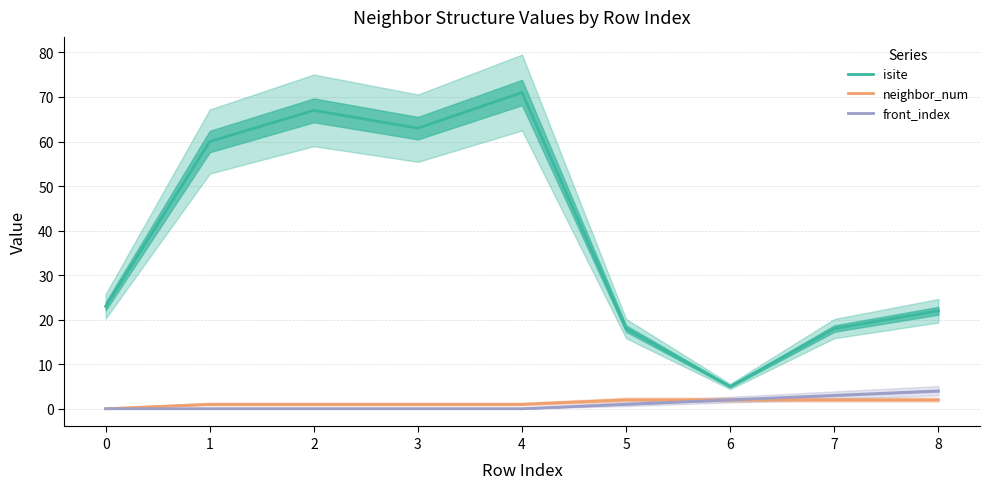

Which has a higher value, 8 or 6?

8